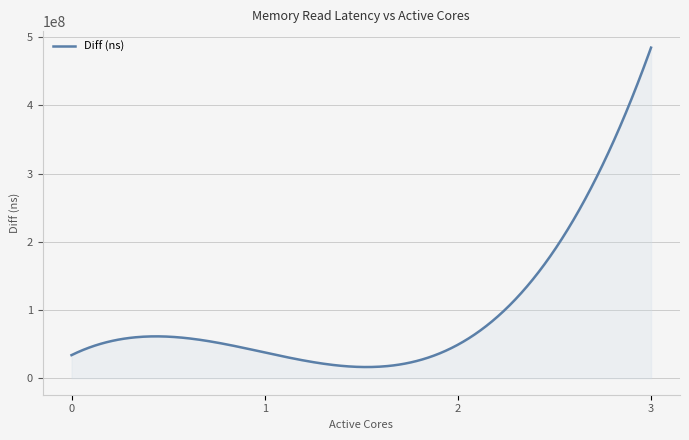

What is the maximum value shown in the chart?

484728243.0